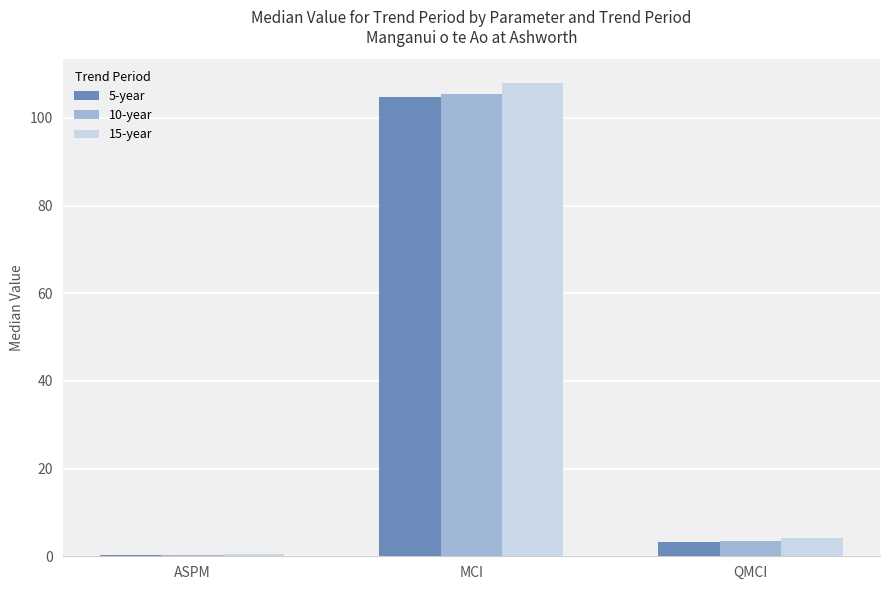

What is the label of the 3rd bar from the right?

ASPM